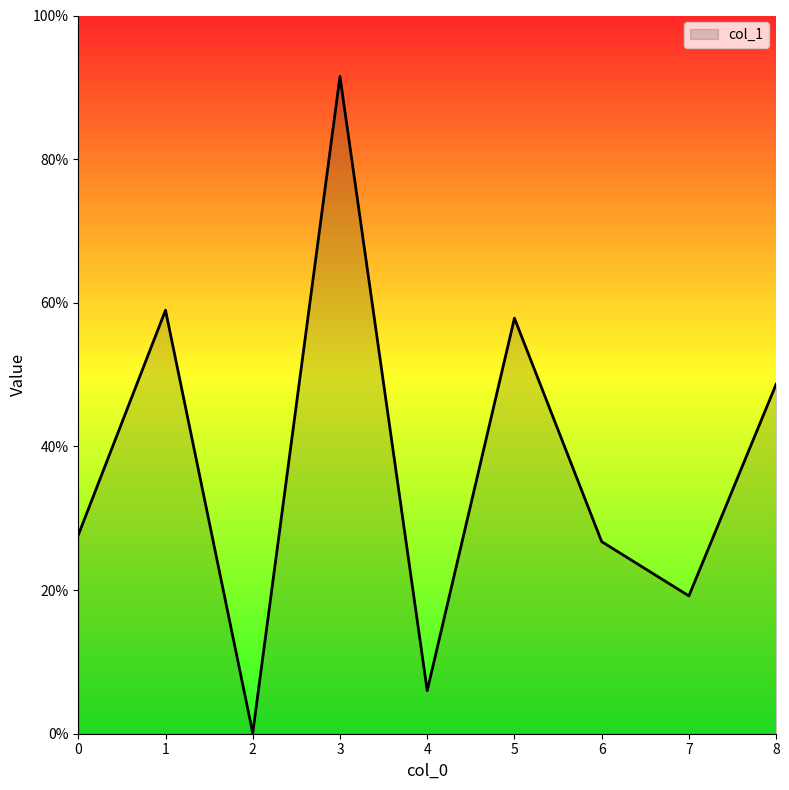

Is it true that the value at 7 is 0.2?

True